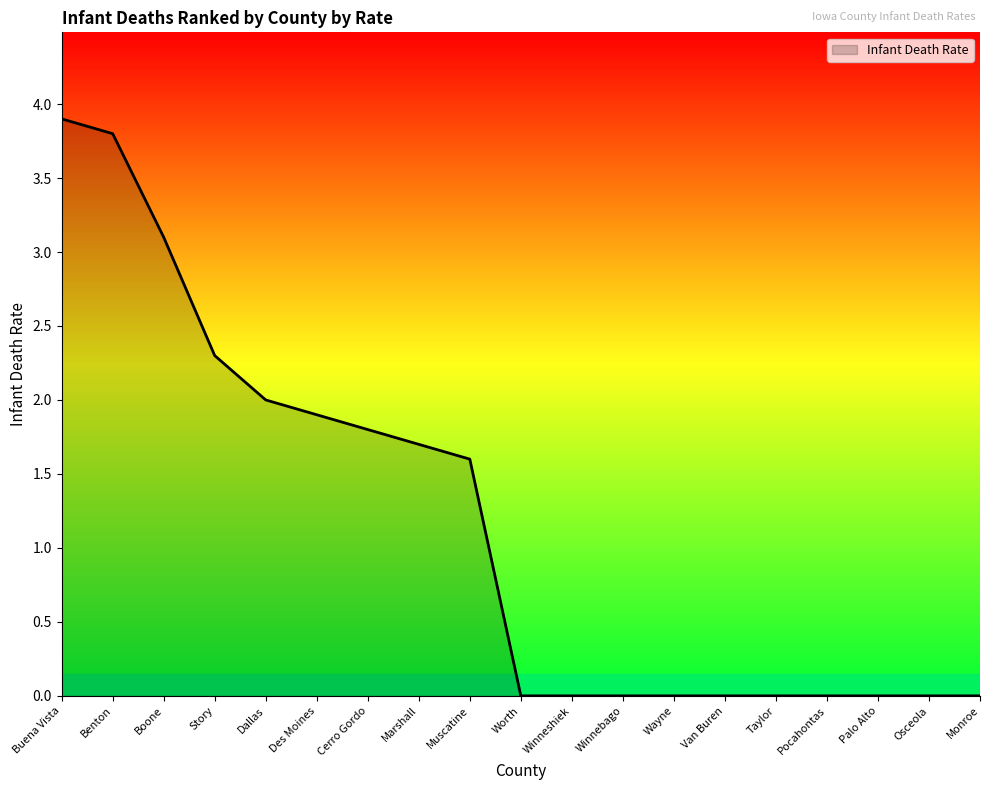

What is the sum of all values?

22.1